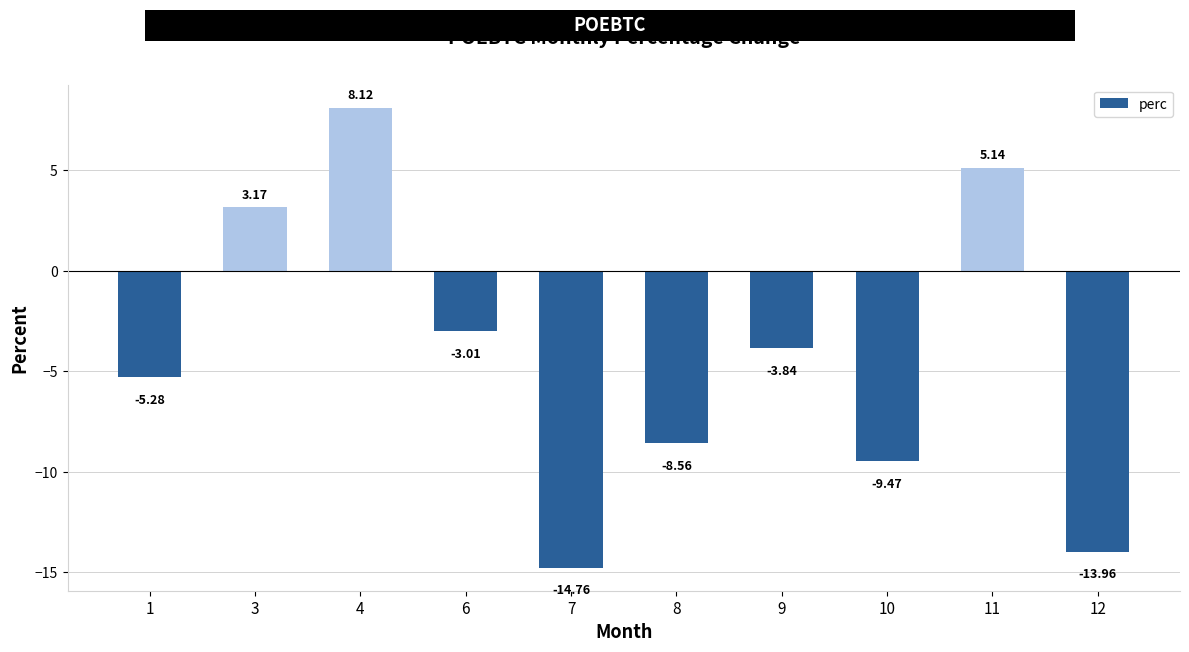

Rank the categories by value from lowest to highest.

7, 12, 10, 8, 1, 9, 6, 3, 11, 4